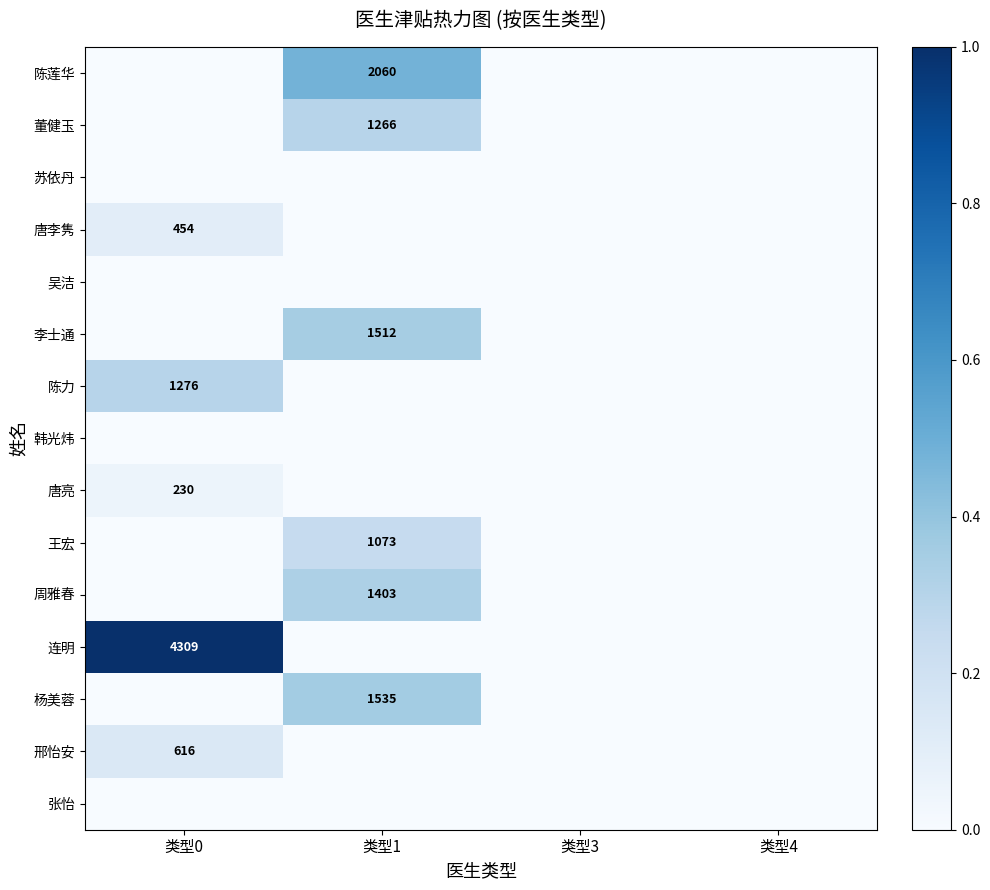

True or false: 王宏 has a value of 1073 at 类型1.

True